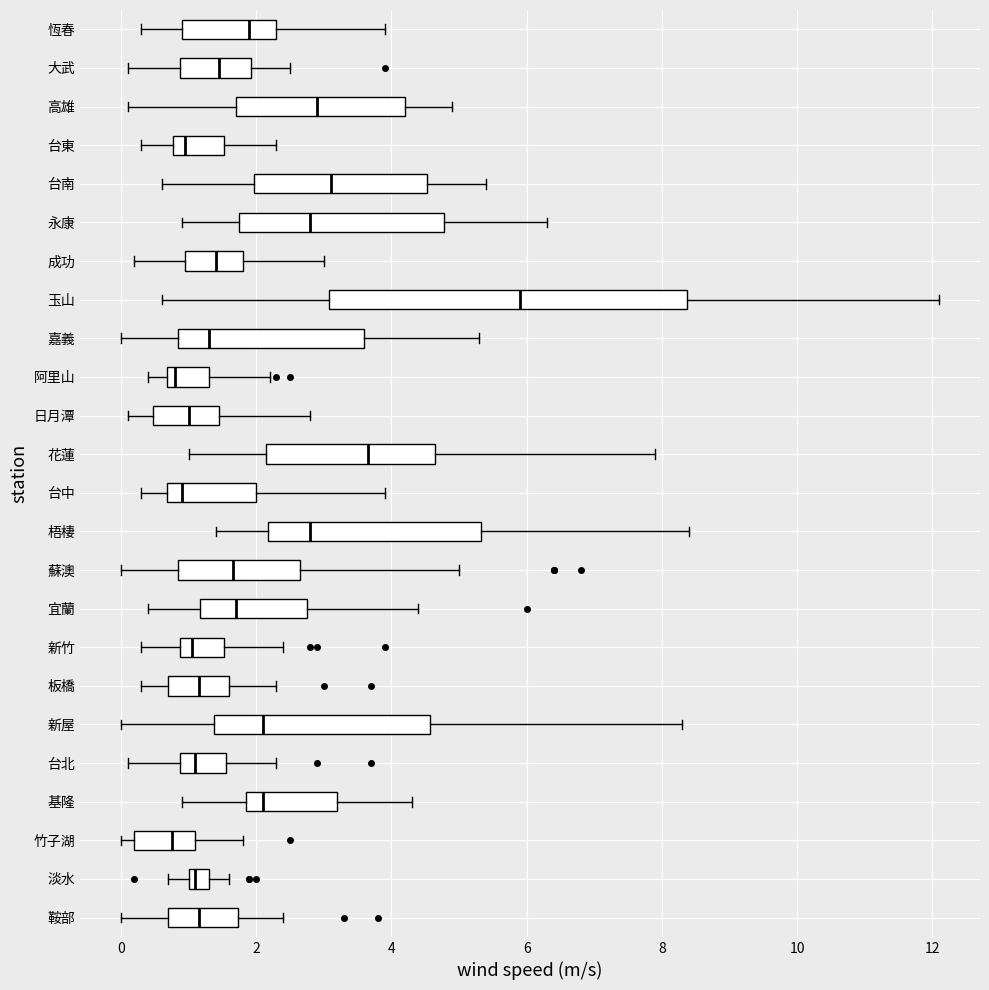

Reading bottom to top, transcribe this box plot: for each box, give where its median line is, the range the box spans, and where its two whiskers end, as read against the x-axis. The values are not printed on the chart, so give them approximately, as read against the axis.

鞍部: median 1.2, box 0.8 to 1.8, whiskers 0.0 to 2.4
淡水: median 1.2, box 1.0 to 1.4, whiskers 0.8 to 1.6
竹子湖: median 0.8, box 0.2 to 1.2, whiskers 0.0 to 1.8
基隆: median 2.2, box 1.8 to 3.2, whiskers 1.0 to 4.4
台北: median 1.2, box 0.8 to 1.6, whiskers 0.2 to 2.4
新屋: median 2.2, box 1.4 to 4.6, whiskers 0.0 to 8.4
板橋: median 1.2, box 0.8 to 1.6, whiskers 0.4 to 2.4
新竹: median 1.0, box 0.8 to 1.6, whiskers 0.4 to 2.4
宜蘭: median 1.8, box 1.2 to 2.8, whiskers 0.4 to 4.4
蘇澳: median 1.6, box 0.8 to 2.6, whiskers 0.0 to 5.0
梧棲: median 2.8, box 2.2 to 5.4, whiskers 1.4 to 8.4
台中: median 1.0, box 0.6 to 2.0, whiskers 0.4 to 4.0
花蓮: median 3.6, box 2.2 to 4.6, whiskers 1.0 to 8.0
日月潭: median 1.0, box 0.4 to 1.4, whiskers 0.2 to 2.8
阿里山: median 0.8, box 0.6 to 1.4, whiskers 0.4 to 2.2
嘉義: median 1.4, box 0.8 to 3.6, whiskers 0.0 to 5.4
玉山: median 6.0, box 3.0 to 8.4, whiskers 0.6 to 12.2
成功: median 1.4, box 1.0 to 1.8, whiskers 0.2 to 3.0
永康: median 2.8, box 1.8 to 4.8, whiskers 1.0 to 6.4
台南: median 3.2, box 2.0 to 4.6, whiskers 0.6 to 5.4
台東: median 1.0, box 0.8 to 1.6, whiskers 0.4 to 2.4
高雄: median 3.0, box 1.8 to 4.2, whiskers 0.2 to 5.0
大武: median 1.4, box 0.8 to 2.0, whiskers 0.2 to 2.6
恆春: median 2.0, box 1.0 to 2.4, whiskers 0.4 to 4.0